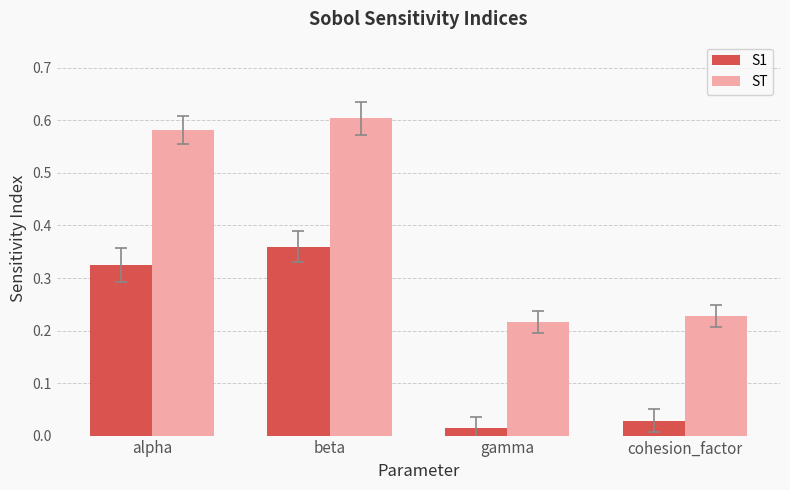

List the series in order of their peak value, highest first.

ST, S1